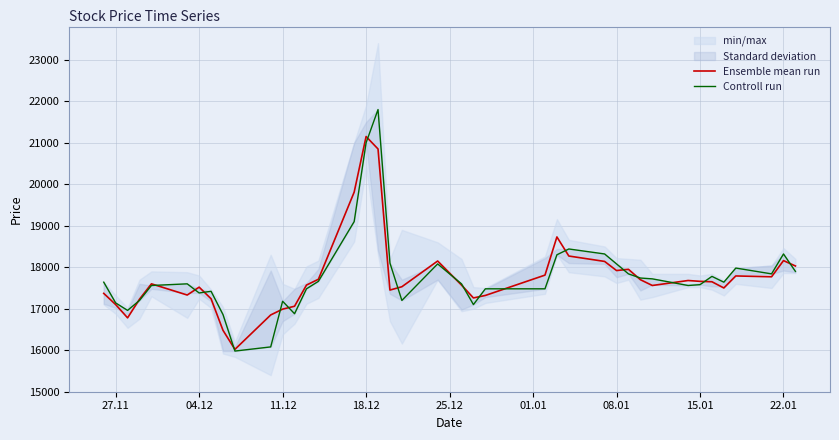

What is the highest value of the Ensemble mean run series?

21150